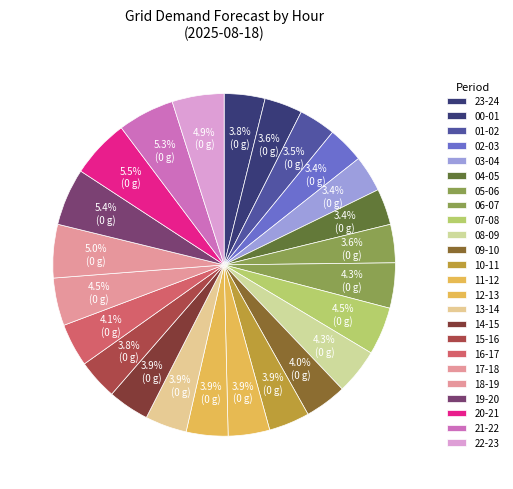

Which category has the biggest portion of the pie?

20-21